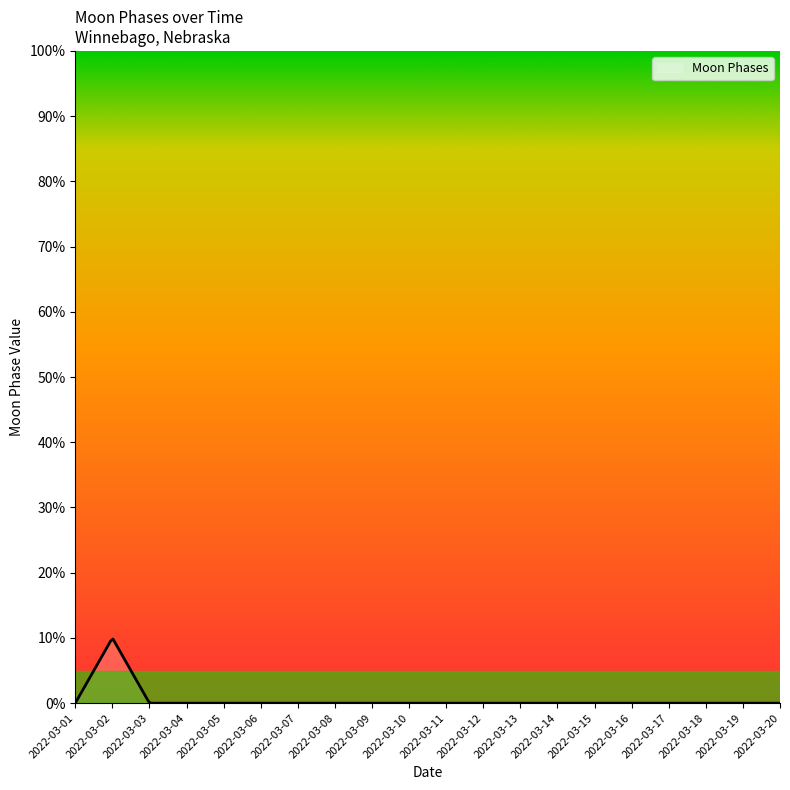

True or false: the data has more than 0 interior local peaks.

True